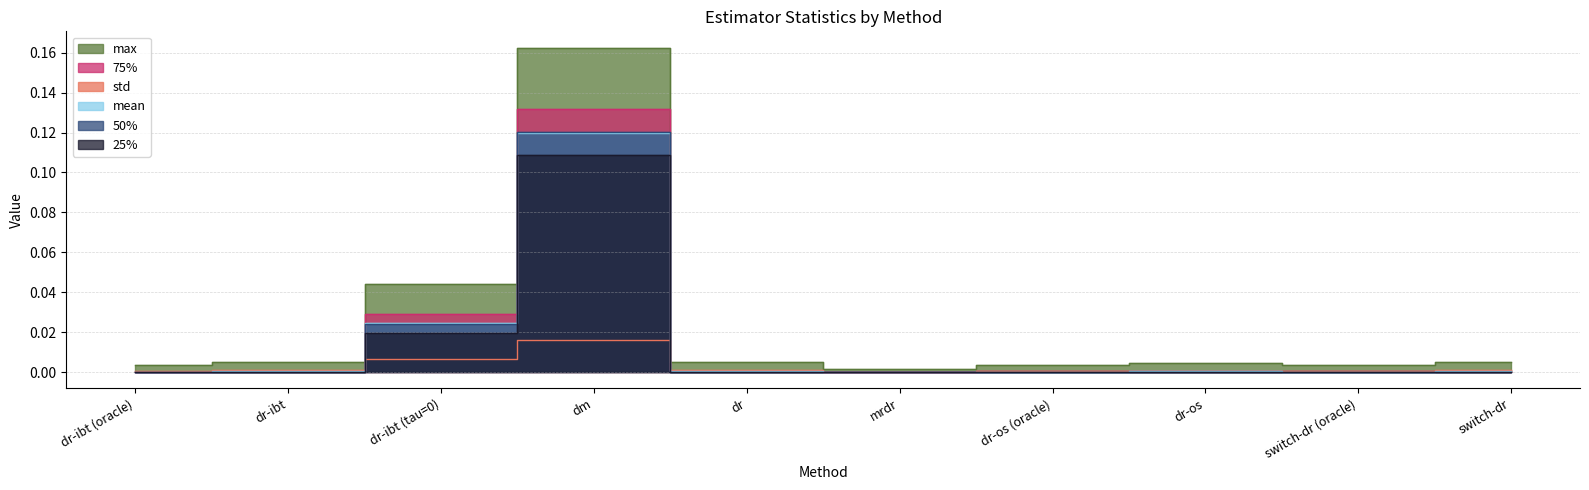

Reading left to right, transcribe all the data shown in this chart.

std: dr-ibt (oracle)=0.0	dr-ibt=0.0	dr-ibt (tau=0)=0.0	dm=0.0	dr=0.0	mrdr=0.0	dr-os (oracle)=0.0	dr-os=0.0	switch-dr (oracle)=0.0	switch-dr=0.0
25%: dr-ibt (oracle)=0.0	dr-ibt=0.0	dr-ibt (tau=0)=0.0	dm=0.1	dr=0.0	mrdr=0.0	dr-os (oracle)=0.0	dr-os=0.0	switch-dr (oracle)=0.0	switch-dr=0.0
50%: dr-ibt (oracle)=0.0	dr-ibt=0.0	dr-ibt (tau=0)=0.0	dm=0.1	dr=0.0	mrdr=0.0	dr-os (oracle)=0.0	dr-os=0.0	switch-dr (oracle)=0.0	switch-dr=0.0
75%: dr-ibt (oracle)=0.0	dr-ibt=0.0	dr-ibt (tau=0)=0.0	dm=0.1	dr=0.0	mrdr=0.0	dr-os (oracle)=0.0	dr-os=0.0	switch-dr (oracle)=0.0	switch-dr=0.0
mean: dr-ibt (oracle)=0.0	dr-ibt=0.0	dr-ibt (tau=0)=0.0	dm=0.1	dr=0.0	mrdr=0.0	dr-os (oracle)=0.0	dr-os=0.0	switch-dr (oracle)=0.0	switch-dr=0.0
max: dr-ibt (oracle)=0.0	dr-ibt=0.0	dr-ibt (tau=0)=0.0	dm=0.2	dr=0.0	mrdr=0.0	dr-os (oracle)=0.0	dr-os=0.0	switch-dr (oracle)=0.0	switch-dr=0.0